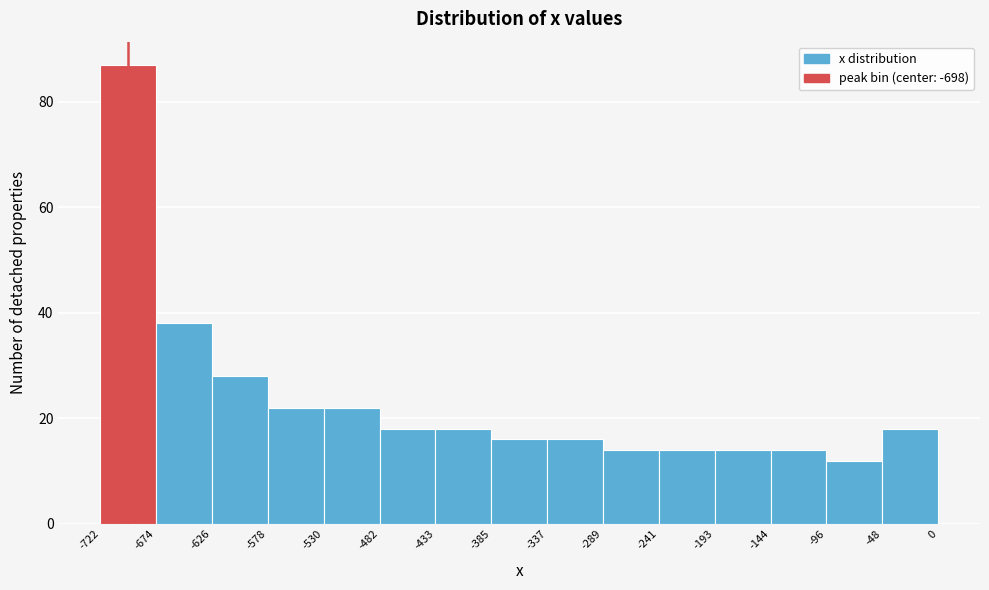

What is the height of the bar covering -96 to -48 on the x-axis? The values are not printed on the chart, so give them approximately, as read against the axis.

12